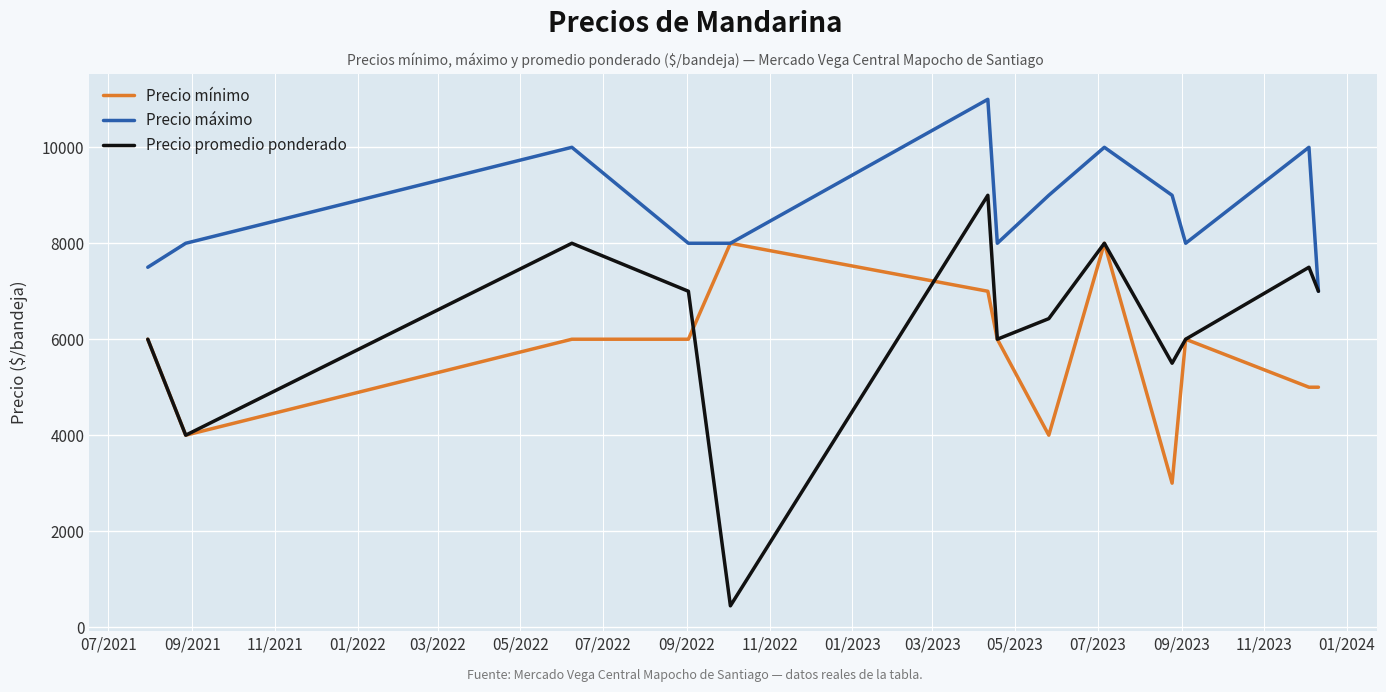

What is the sum of all Precio mínimo values?

74000